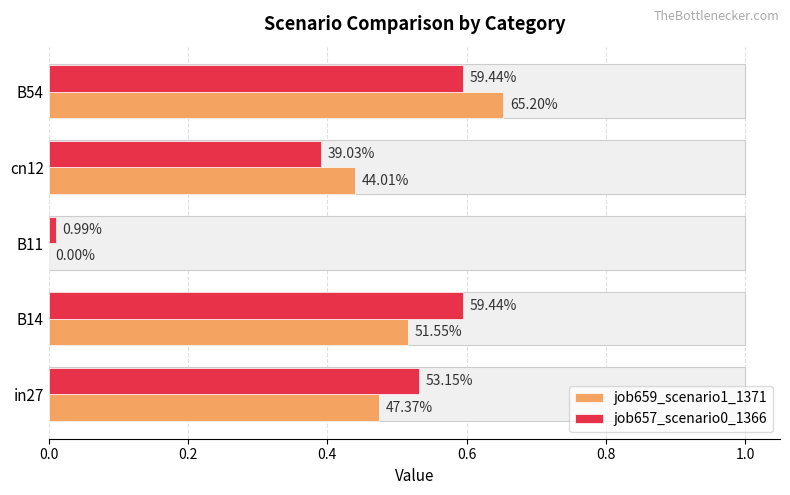

What is the average value of the job657_scenario0_1366 series?

0.4